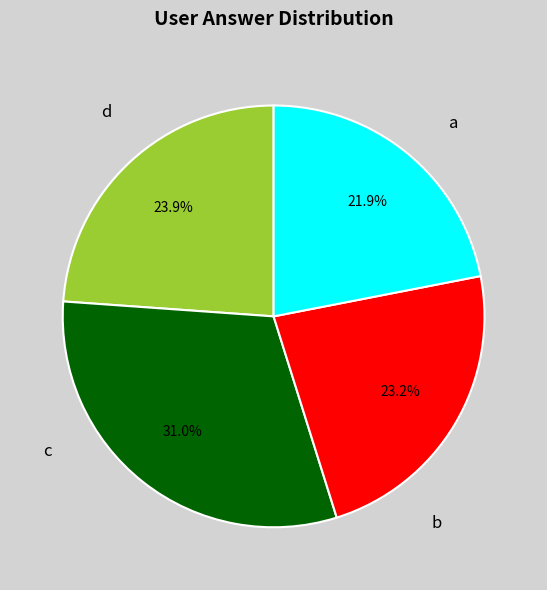

What is the smallest slice in the pie chart?

d